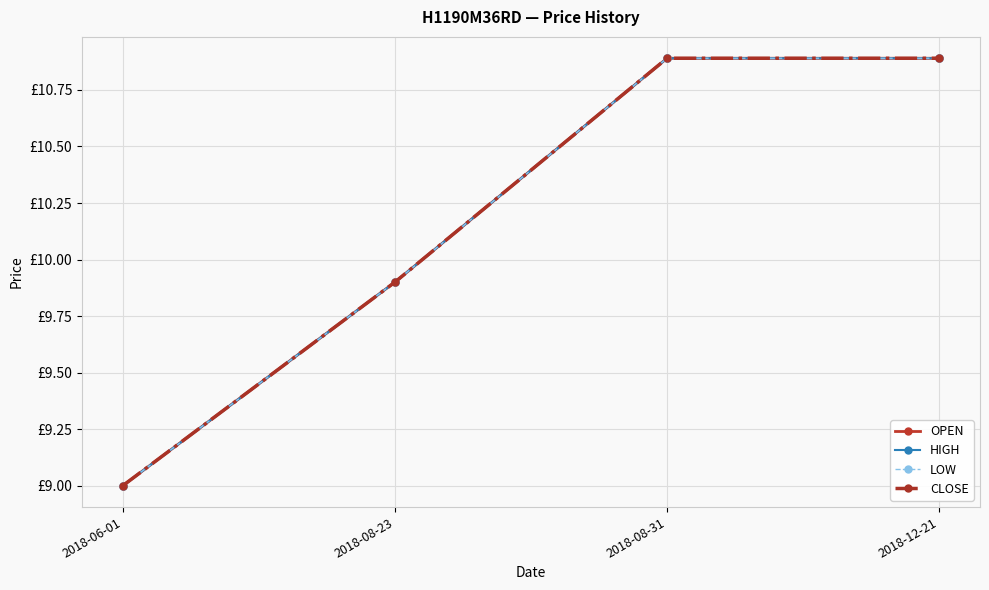

Reading left to right, what are all the values shown in this chart?

OPEN: 2018-06-01=9.0	2018-08-23=9.9	2018-08-31=10.9	2018-12-21=10.9
HIGH: 2018-06-01=9.0	2018-08-23=9.9	2018-08-31=10.9	2018-12-21=10.9
LOW: 2018-06-01=9.0	2018-08-23=9.9	2018-08-31=10.9	2018-12-21=10.9
CLOSE: 2018-06-01=9.0	2018-08-23=9.9	2018-08-31=10.9	2018-12-21=10.9